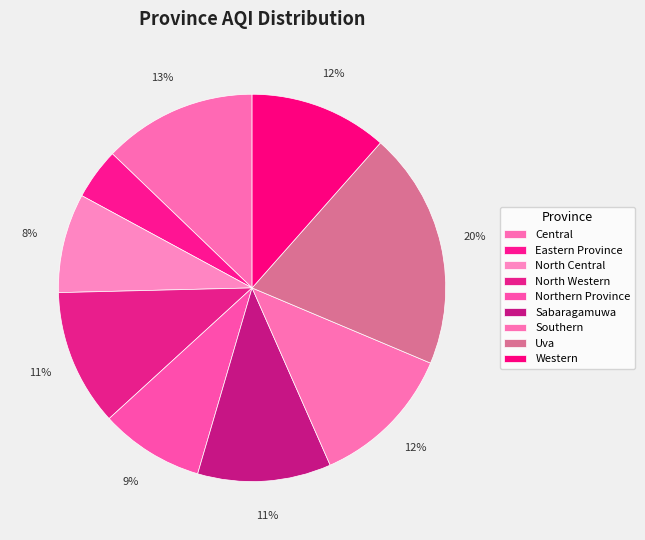

To the nearest percent, what is the combined percentage of Northern Province and Southern?

21%